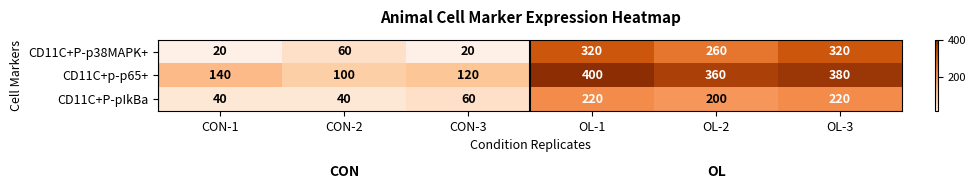

What is the sum of the CD11C+P-p38MAPK+ values at OL-1 and OL-2?

580